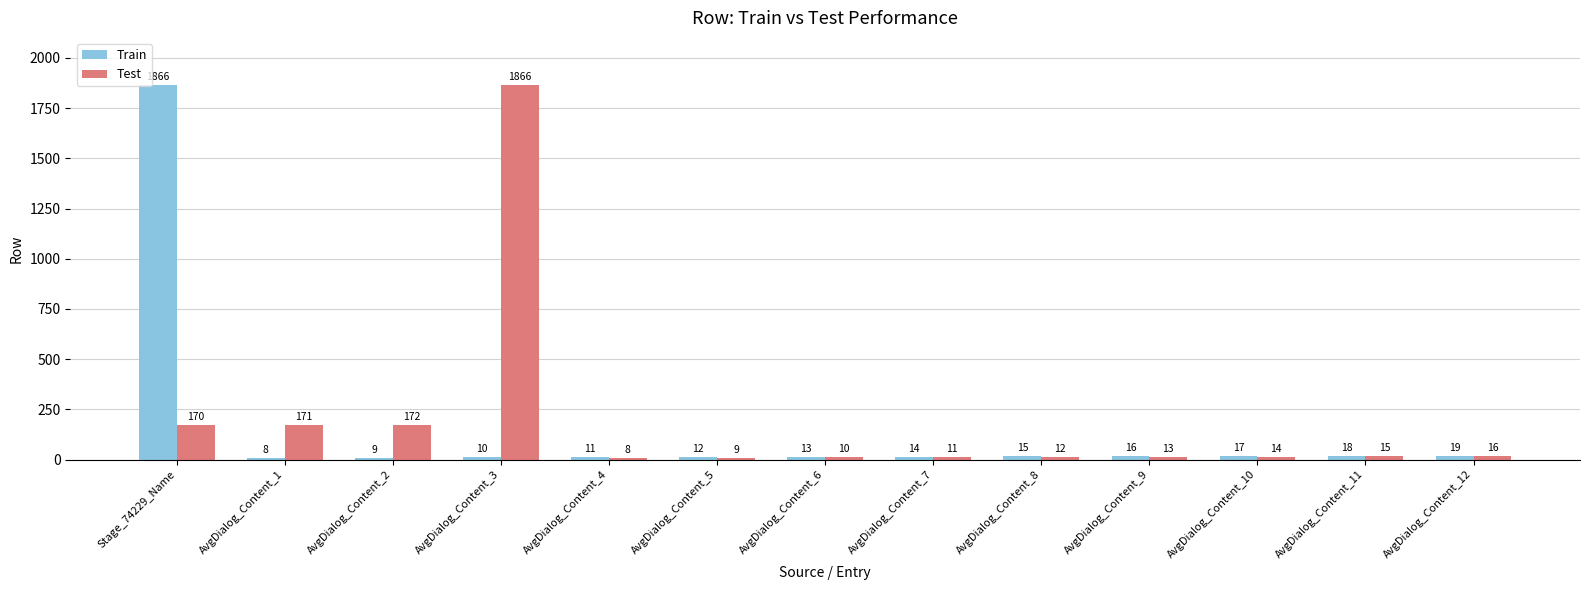

The value of Test at AvgDialog_Content_12 is 16. True or false?

True